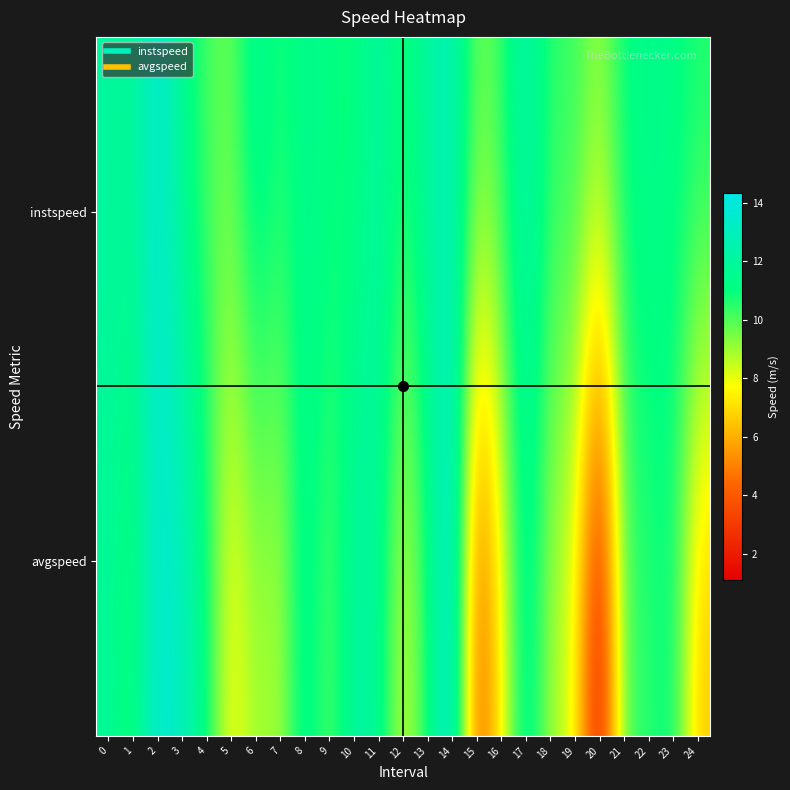

Which has a higher value, 3 or 4?

3